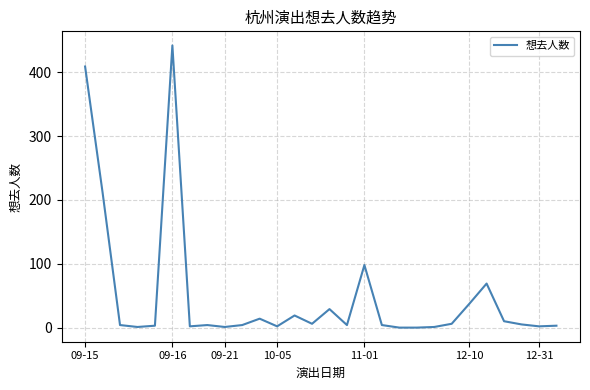

What is the difference between the maximum and minimum values?

442